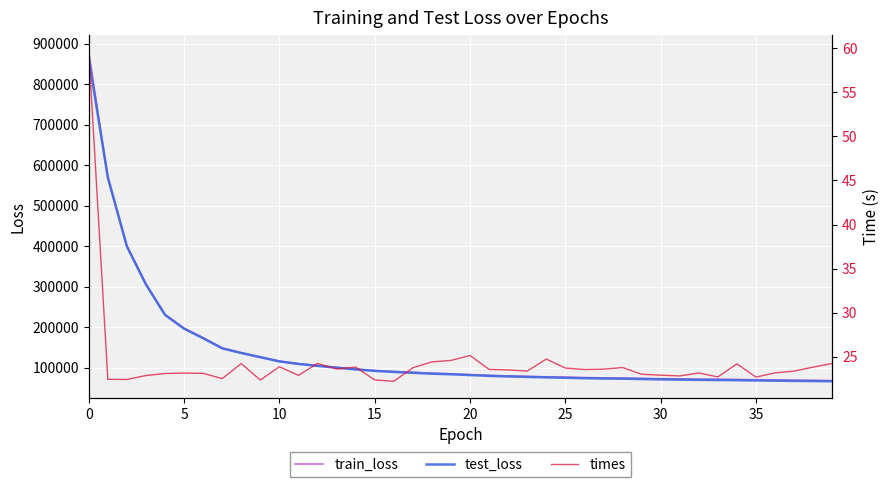

How many values in the train_loss series are below 85128?

20